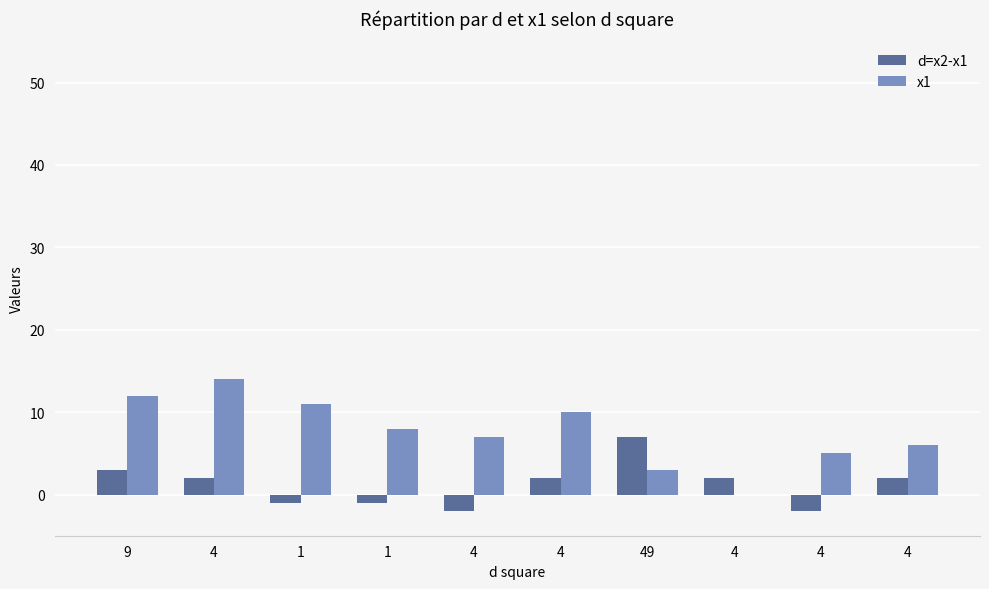

Does the chart contain stacked bars?

No